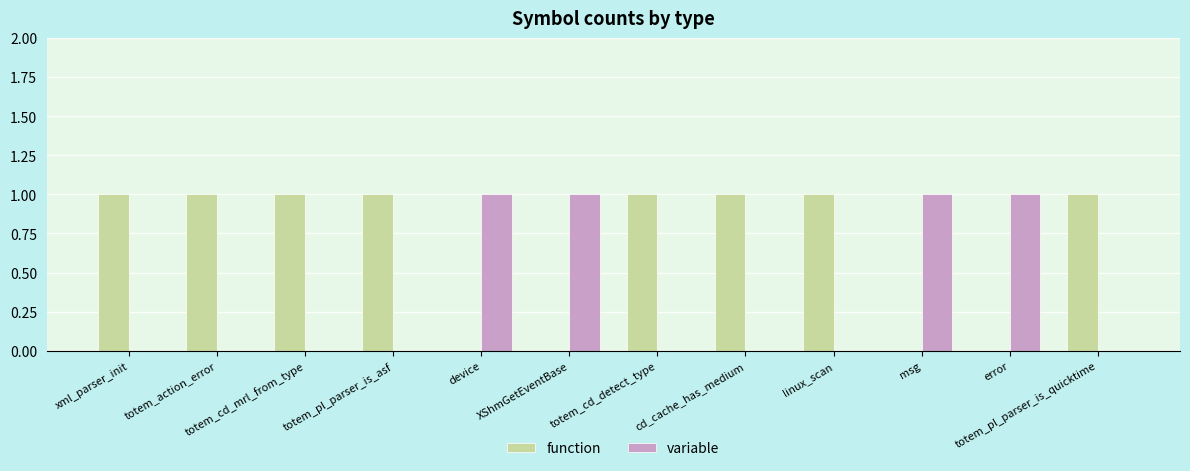

Is it true that function equals 1 at cd_cache_has_medium?

True